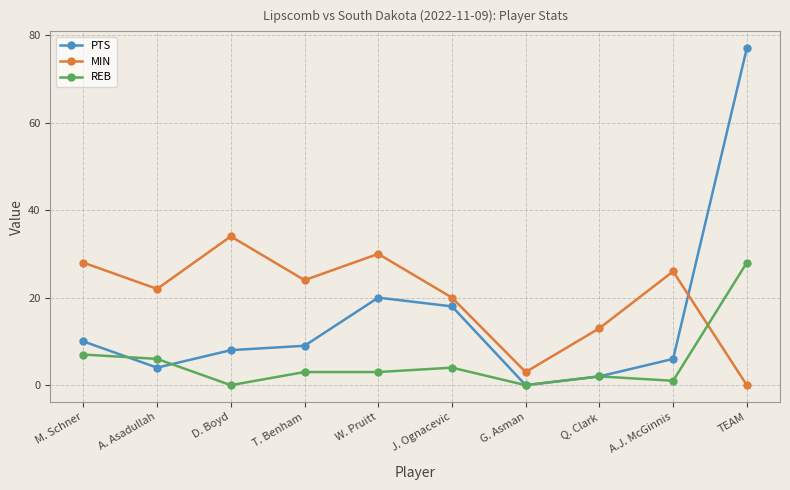

Which label corresponds to the largest value in the chart?

TEAM